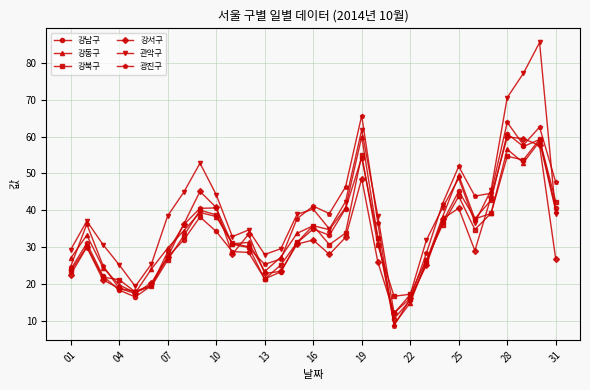

Which series has the widest spread of values?

관악구